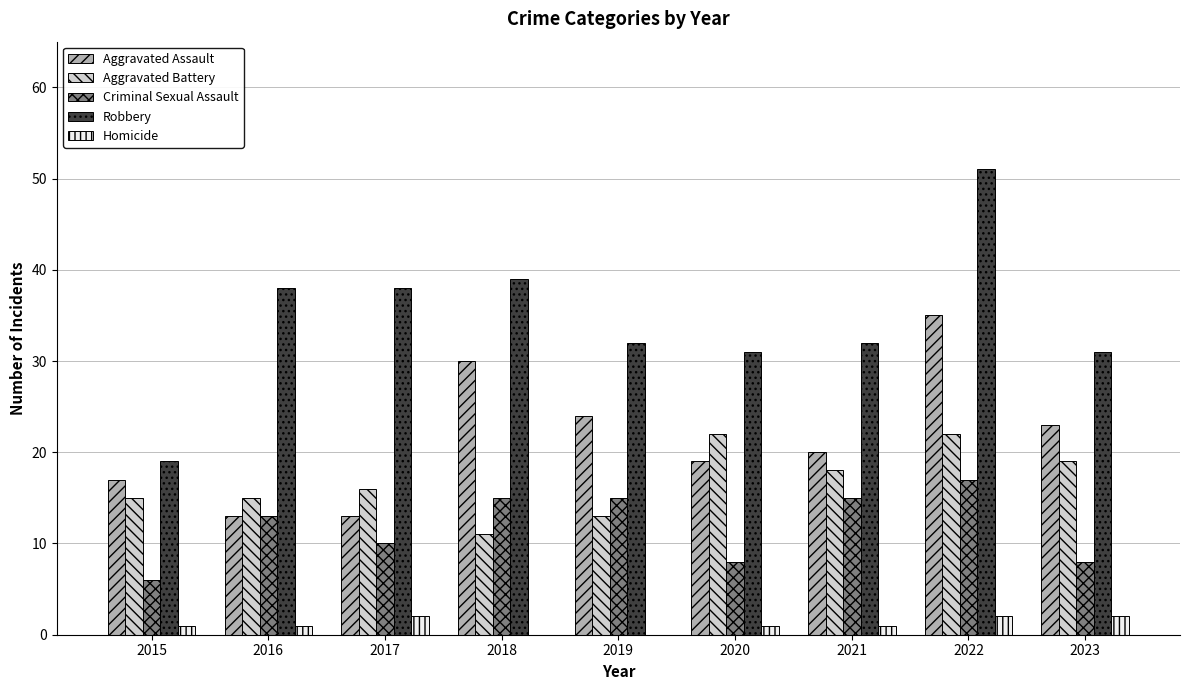

How many distinct data groups are displayed?

5